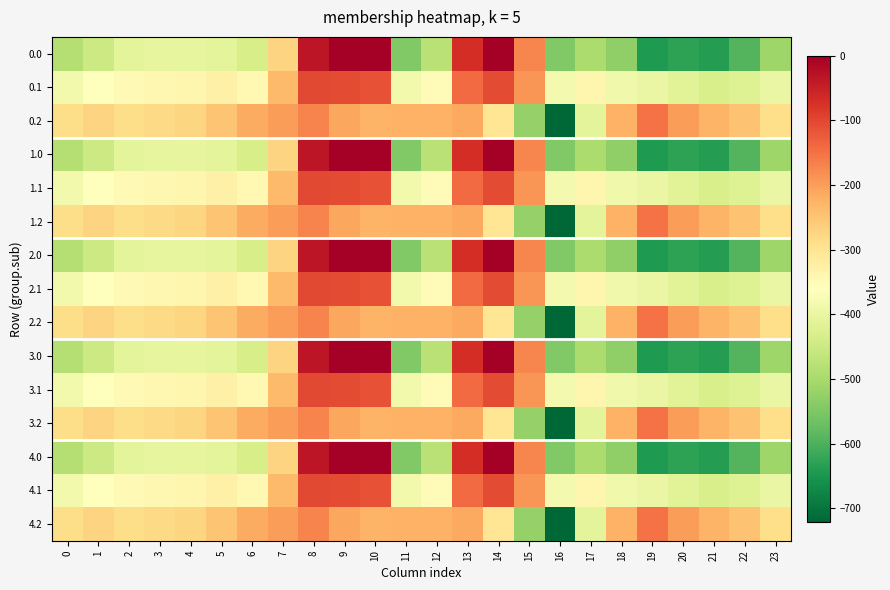

Reading right to left, list all the values displayed in this chart.

0.0: 23=-511.3	22=-592.3	21=-638.4	20=-629.9	19=-644.5	18=-529.6	17=-493.8	16=-545.4	15=-172.8	14=-0.3	13=-70.2	12=-477.2	11=-544.3	10=0.0	9=0.0	8=-35.0	7=-270.7	6=-435.0	5=-410.8	4=-404.9	3=-404.4	2=-410.3	1=-449.5	0=-482.0
0.1: 23=-399.4	22=-419.9	21=-432.4	20=-414.5	19=-399.7	18=-388.5	17=-340.1	16=-380.5	15=-190.4	14=-105.5	13=-141.2	12=-350.8	11=-384.7	10=-114.0	9=-104.8	8=-102.3	7=-234.9	6=-345.2	5=-329.5	4=-339.6	3=-342.7	2=-347.9	1=-361.1	0=-384.6
0.2: 23=-287.5	22=-247.4	21=-226.4	20=-199.2	19=-151.1	18=-223.1	17=-409.5	16=-721.2	15=-522.2	14=-301.9	13=-212.2	12=-224.3	11=-225.2	10=-228.0	9=-209.6	8=-169.5	7=-199.0	6=-216.4	5=-248.1	4=-274.4	3=-281.0	2=-285.5	1=-272.7	0=-287.1
1.0: 23=-511.3	22=-592.3	21=-638.4	20=-629.9	19=-644.5	18=-529.6	17=-493.8	16=-545.4	15=-172.8	14=-0.3	13=-70.2	12=-477.2	11=-544.3	10=0.0	9=0.0	8=-35.0	7=-270.7	6=-435.0	5=-410.8	4=-404.9	3=-404.4	2=-410.3	1=-449.5	0=-482.0
1.1: 23=-399.4	22=-419.9	21=-432.4	20=-414.5	19=-399.7	18=-388.5	17=-340.1	16=-380.5	15=-190.4	14=-105.5	13=-141.2	12=-350.8	11=-384.7	10=-114.0	9=-104.8	8=-102.3	7=-234.9	6=-345.2	5=-329.5	4=-339.6	3=-342.7	2=-347.9	1=-361.1	0=-384.6
1.2: 23=-287.5	22=-247.4	21=-226.4	20=-199.2	19=-151.1	18=-223.1	17=-409.5	16=-721.2	15=-522.2	14=-301.9	13=-212.2	12=-224.3	11=-225.2	10=-228.0	9=-209.6	8=-169.5	7=-199.0	6=-216.4	5=-248.1	4=-274.4	3=-281.0	2=-285.5	1=-272.7	0=-287.1
2.0: 23=-511.3	22=-592.3	21=-638.4	20=-629.9	19=-644.5	18=-529.6	17=-493.8	16=-545.4	15=-172.8	14=-0.3	13=-70.2	12=-477.2	11=-544.3	10=0.0	9=0.0	8=-35.0	7=-270.7	6=-435.0	5=-410.8	4=-404.9	3=-404.4	2=-410.3	1=-449.5	0=-482.0
2.1: 23=-399.4	22=-419.9	21=-432.4	20=-414.5	19=-399.7	18=-388.5	17=-340.1	16=-380.5	15=-190.4	14=-105.5	13=-141.2	12=-350.8	11=-384.7	10=-114.0	9=-104.8	8=-102.3	7=-234.9	6=-345.2	5=-329.5	4=-339.6	3=-342.7	2=-347.9	1=-361.1	0=-384.6
2.2: 23=-287.5	22=-247.4	21=-226.4	20=-199.2	19=-151.1	18=-223.1	17=-409.5	16=-721.2	15=-522.2	14=-301.9	13=-212.2	12=-224.3	11=-225.2	10=-228.0	9=-209.6	8=-169.5	7=-199.0	6=-216.4	5=-248.1	4=-274.4	3=-281.0	2=-285.5	1=-272.7	0=-287.1
3.0: 23=-511.3	22=-592.3	21=-638.4	20=-629.9	19=-644.5	18=-529.6	17=-493.8	16=-545.4	15=-172.8	14=-0.3	13=-70.2	12=-477.2	11=-544.3	10=0.0	9=0.0	8=-35.0	7=-270.7	6=-435.0	5=-410.8	4=-404.9	3=-404.4	2=-410.3	1=-449.5	0=-482.0
3.1: 23=-399.4	22=-419.9	21=-432.4	20=-414.5	19=-399.7	18=-388.5	17=-340.1	16=-380.5	15=-190.4	14=-105.5	13=-141.2	12=-350.8	11=-384.7	10=-114.0	9=-104.8	8=-102.3	7=-234.9	6=-345.2	5=-329.5	4=-339.6	3=-342.7	2=-347.9	1=-361.1	0=-384.6
3.2: 23=-287.5	22=-247.4	21=-226.4	20=-199.2	19=-151.1	18=-223.1	17=-409.5	16=-721.2	15=-522.2	14=-301.9	13=-212.2	12=-224.3	11=-225.2	10=-228.0	9=-209.6	8=-169.5	7=-199.0	6=-216.4	5=-248.1	4=-274.4	3=-281.0	2=-285.5	1=-272.7	0=-287.1
4.0: 23=-511.3	22=-592.3	21=-638.4	20=-629.9	19=-644.5	18=-529.6	17=-493.8	16=-545.4	15=-172.8	14=-0.3	13=-70.2	12=-477.2	11=-544.3	10=0.0	9=0.0	8=-35.0	7=-270.7	6=-435.0	5=-410.8	4=-404.9	3=-404.4	2=-410.3	1=-449.5	0=-482.0
4.1: 23=-399.4	22=-419.9	21=-432.4	20=-414.5	19=-399.7	18=-388.5	17=-340.1	16=-380.5	15=-190.4	14=-105.5	13=-141.2	12=-350.8	11=-384.7	10=-114.0	9=-104.8	8=-102.3	7=-234.9	6=-345.2	5=-329.5	4=-339.6	3=-342.7	2=-347.9	1=-361.1	0=-384.6
4.2: 23=-287.5	22=-247.4	21=-226.4	20=-199.2	19=-151.1	18=-223.1	17=-409.5	16=-721.2	15=-522.2	14=-301.9	13=-212.2	12=-224.3	11=-225.2	10=-228.0	9=-209.6	8=-169.5	7=-199.0	6=-216.4	5=-248.1	4=-274.4	3=-281.0	2=-285.5	1=-272.7	0=-287.1